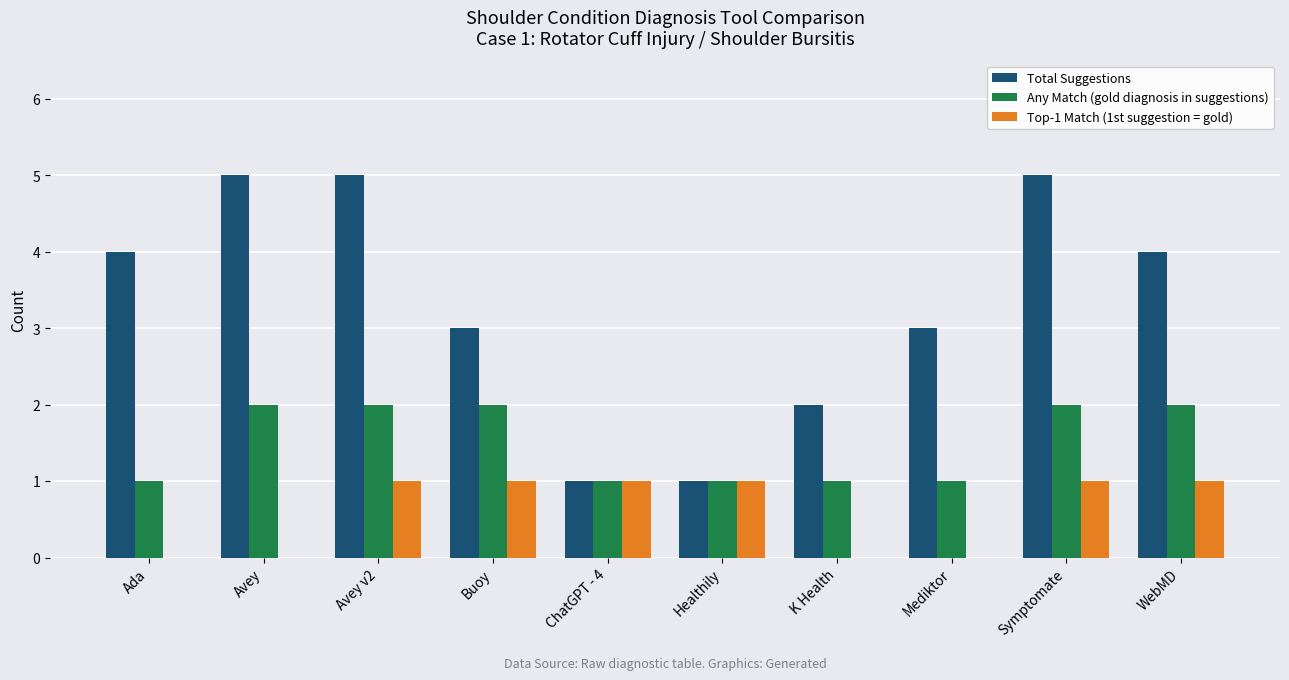

Which series has the largest total across all categories?

Total Suggestions